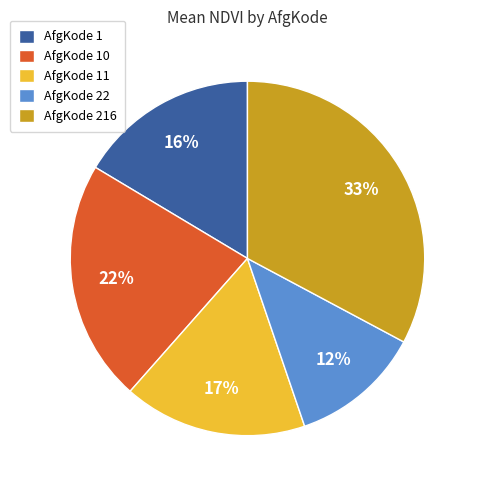

Which has a higher value, AfgKode 216 or AfgKode 1?

AfgKode 216